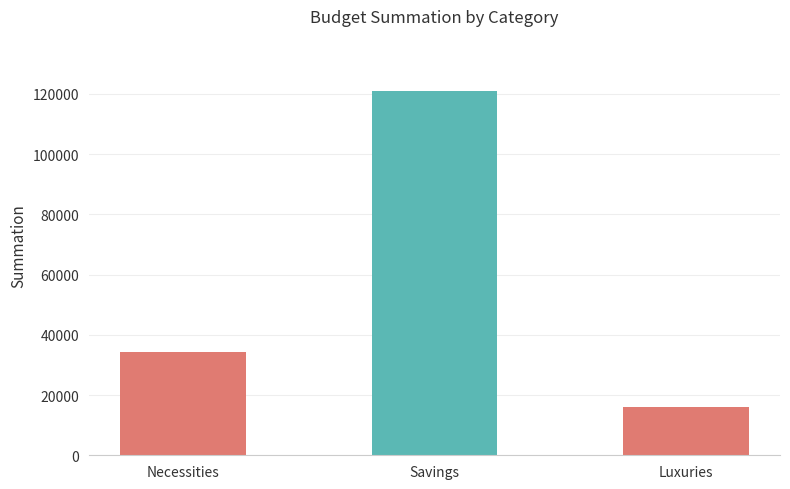

What is the maximum value shown in the chart?

121100